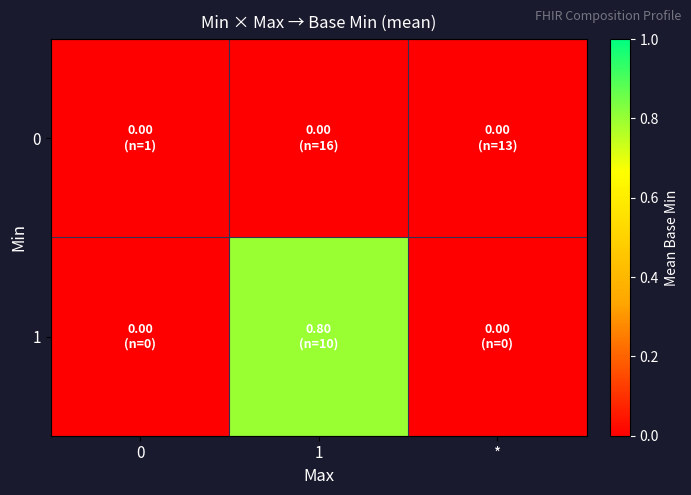

Which series has the widest spread of values?

1